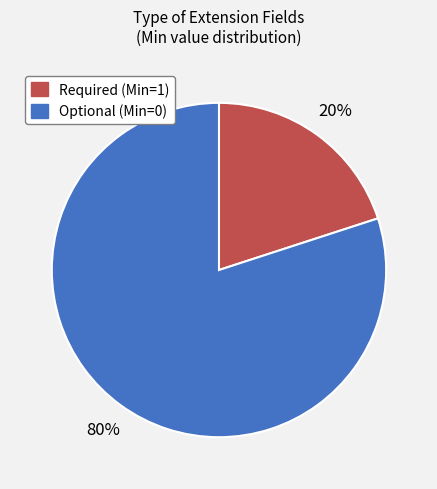

Do Required (Min=1) and Optional (Min=0) together represent more than half of the pie?

Yes